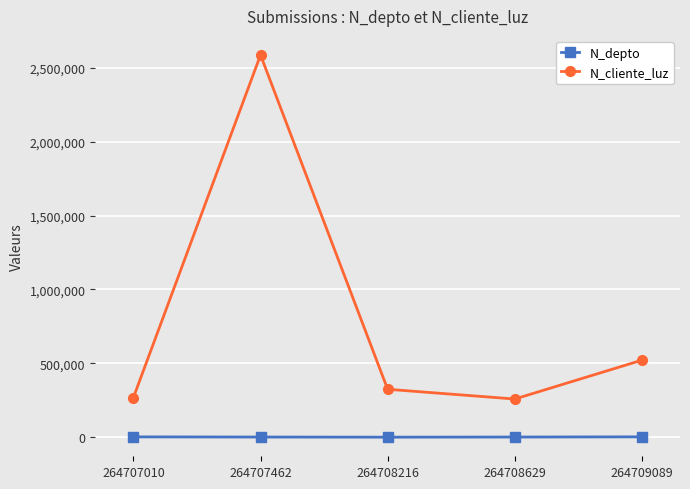

How many interior local valleys does the N_cliente_luz series have?

1